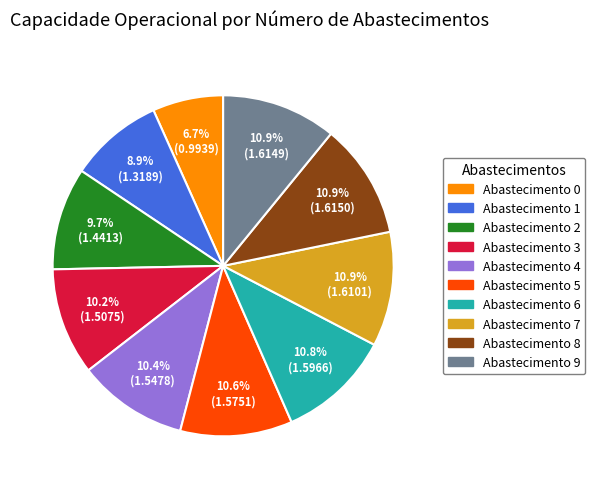

Count the number of slices in the pie.

10